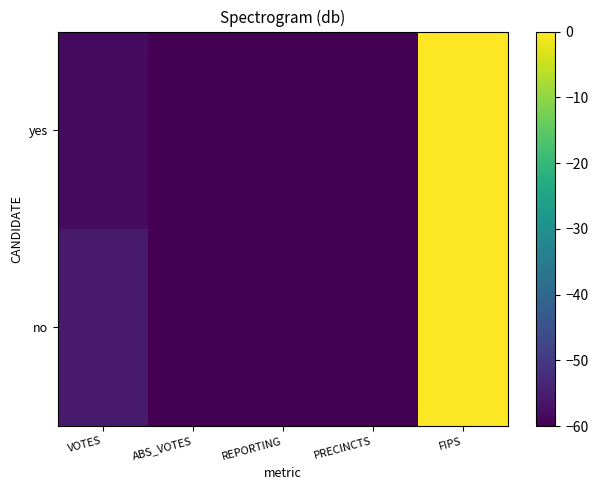

At which category is the sum across all series the highest?

FIPS